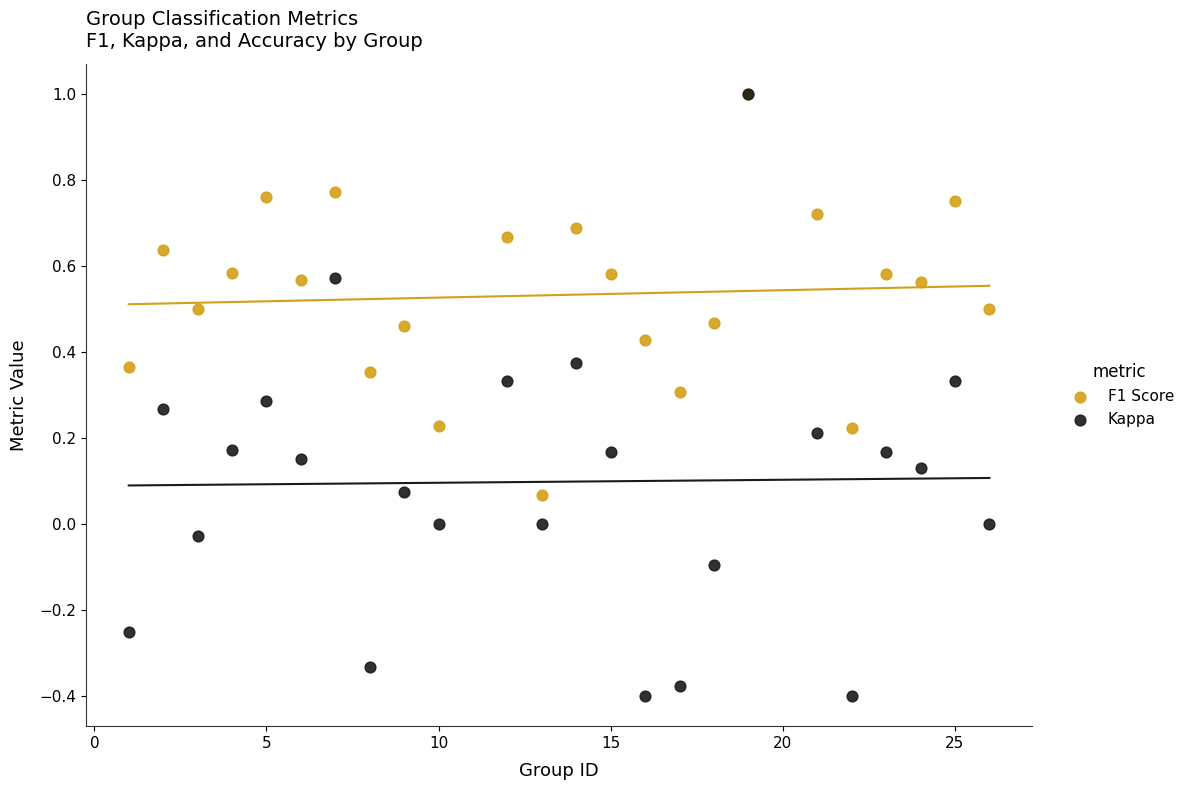

Which series has the widest spread of Y values?

Kappa